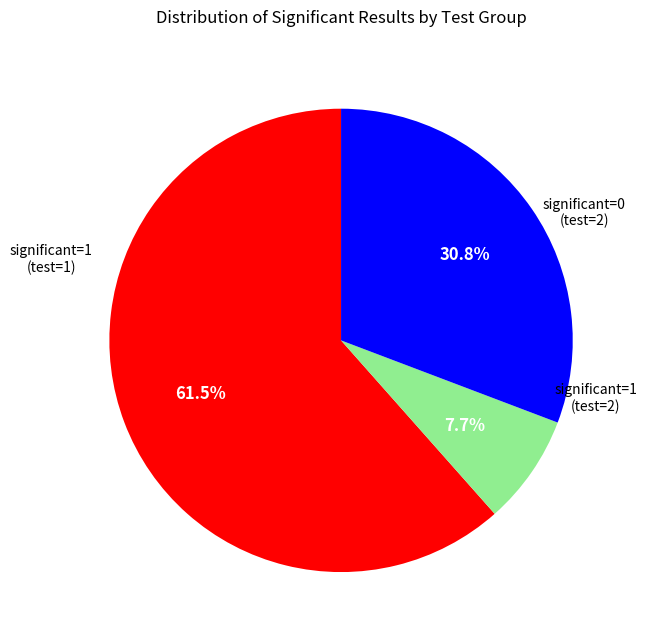

Is there a majority slice in this chart?

Yes